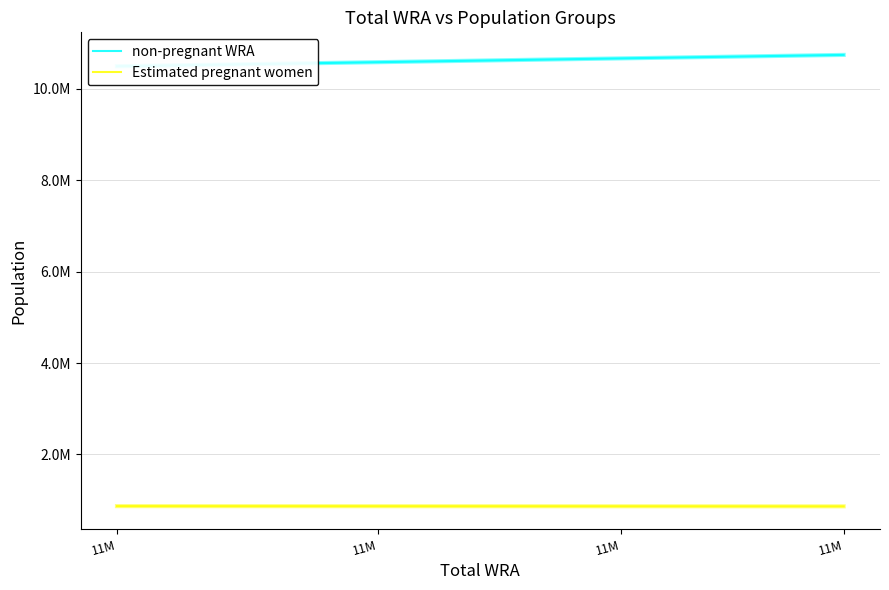

Which series changed the most between 11M and 11M?

non-pregnant WRA